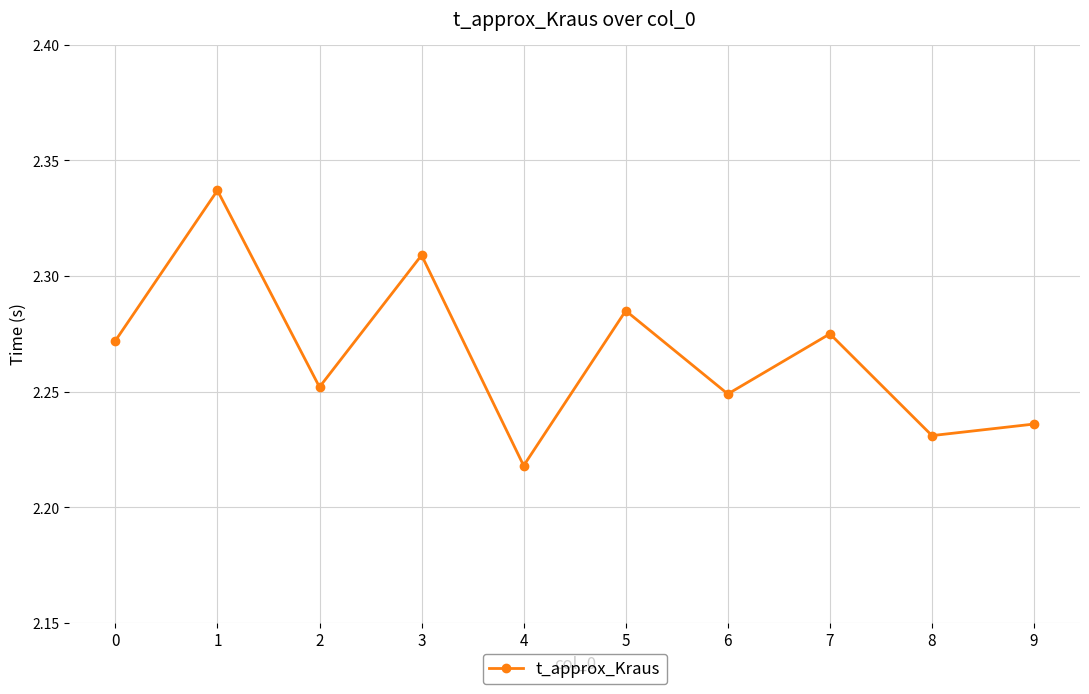

At which category does the chart reach its minimum across all series?

4